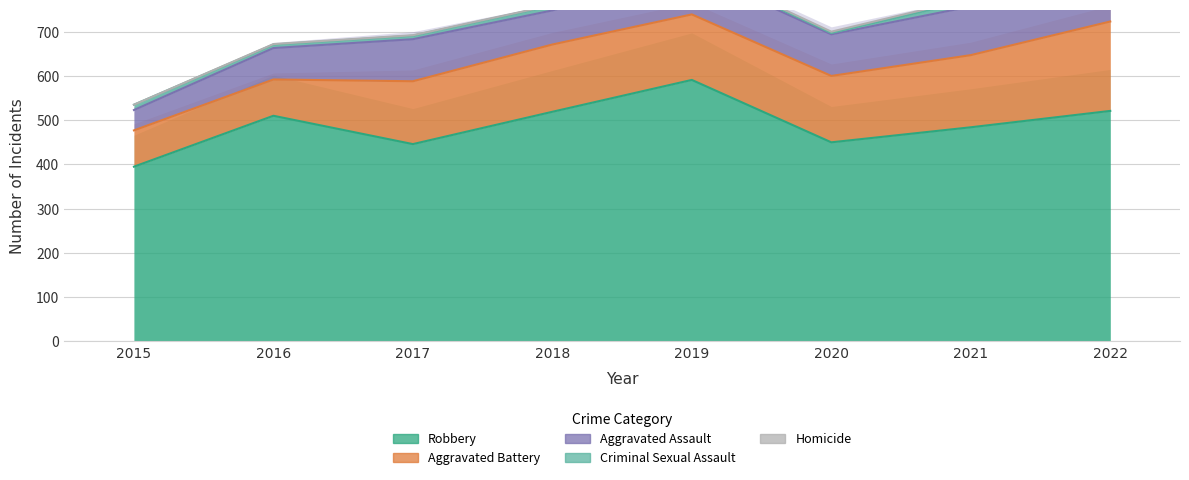

Rank the categories by Robbery value from highest to lowest.

2019, 2022, 2018, 2016, 2021, 2020, 2017, 2015